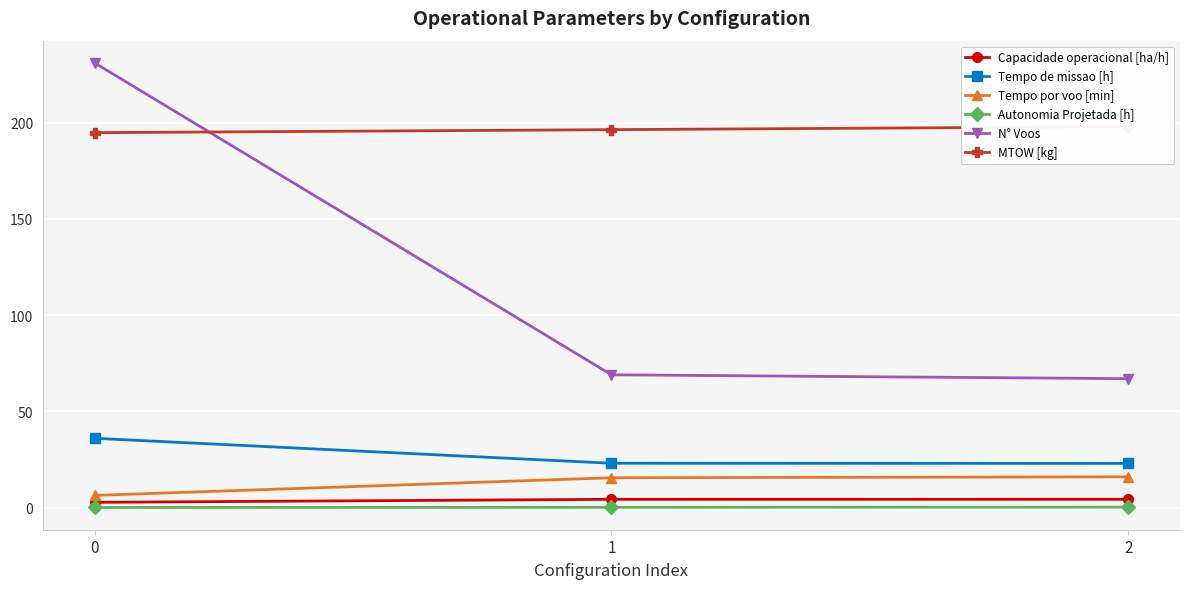

What is the total value across all series at 0?

471.0